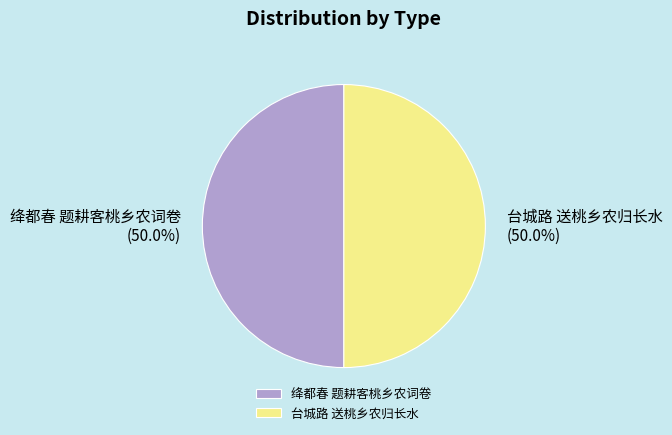

Count the number of slices in the pie.

2